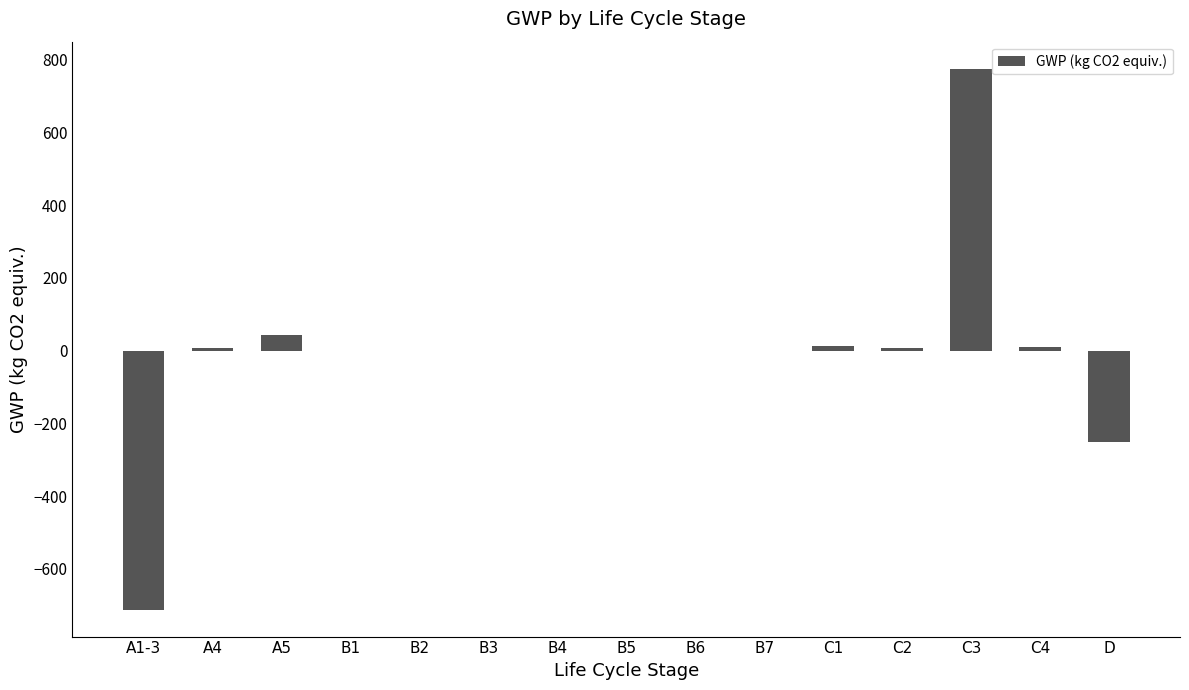

Is it true that the value at B2 is 457.3?

False